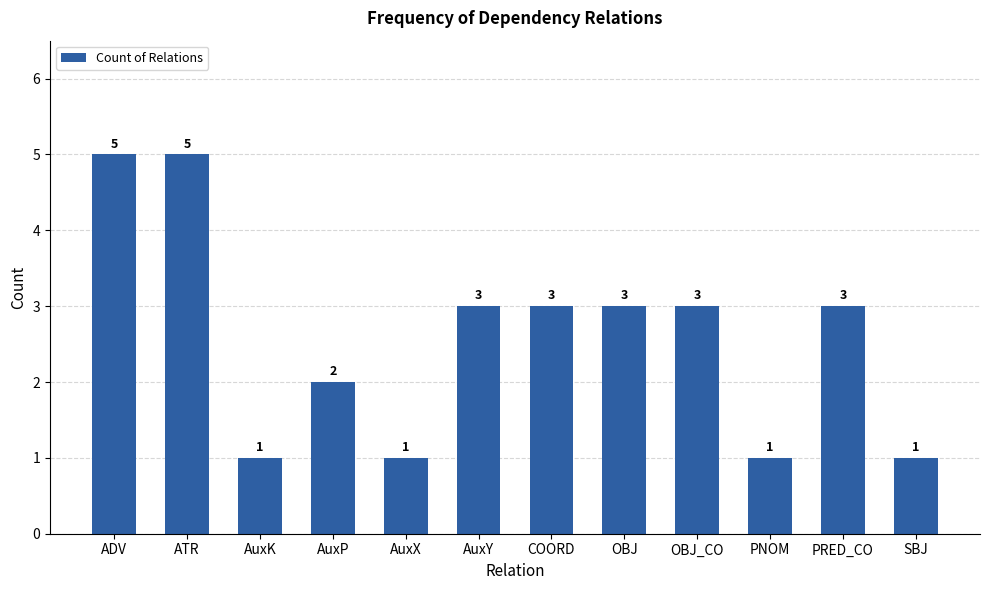

Approximately how many times larger is the value at SBJ compared to AuxK?

1.0